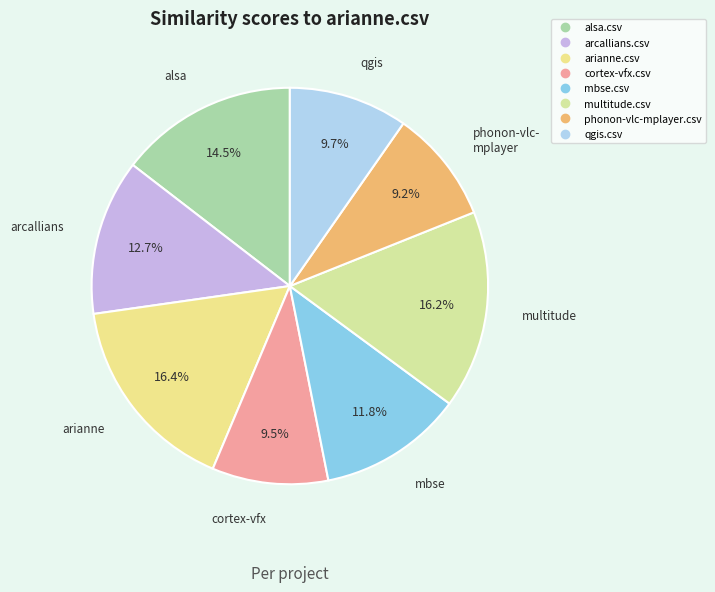

How many segments does this pie chart have?

8